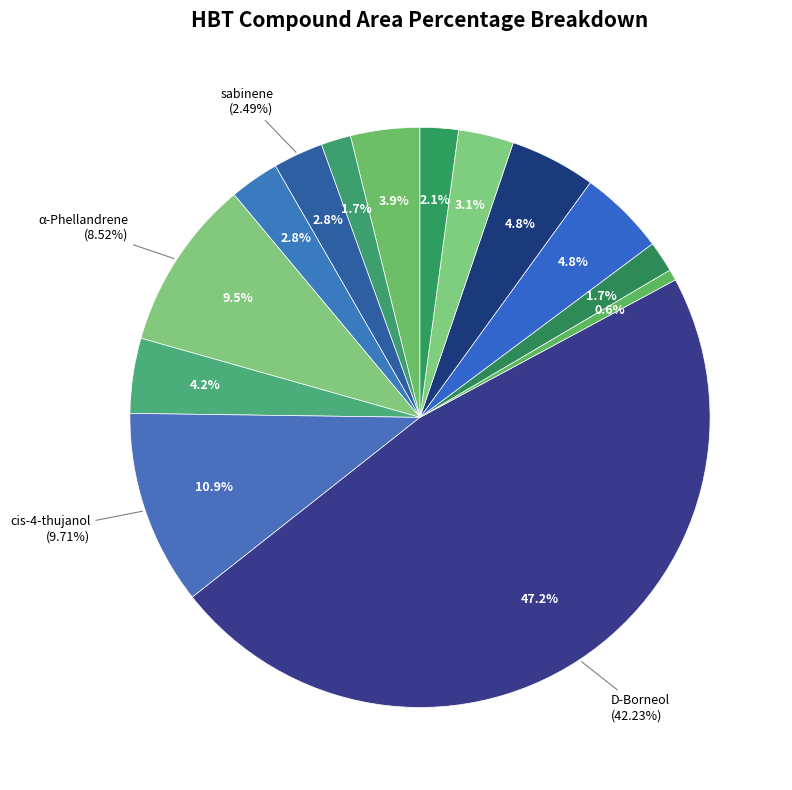

To the nearest percent, what is the combined percentage of cis-4-thujanol and 2-Thujene?

15%